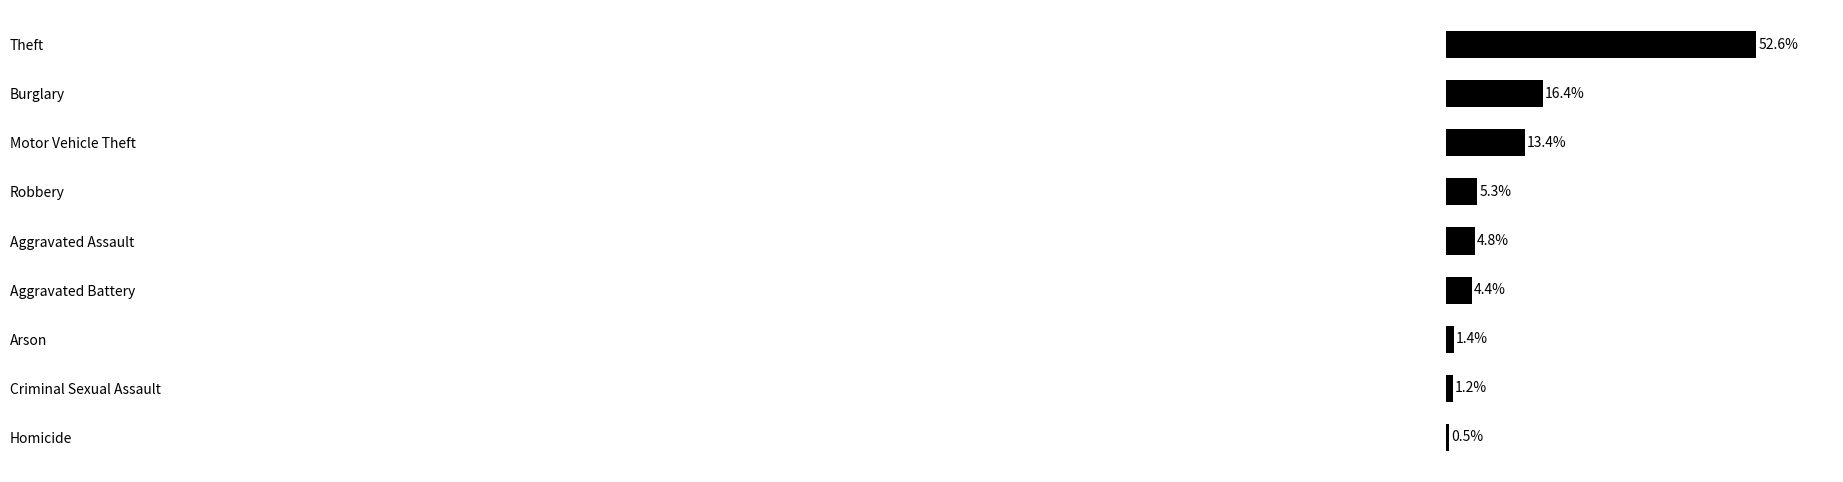

At which label is the value closest to 26?

Burglary